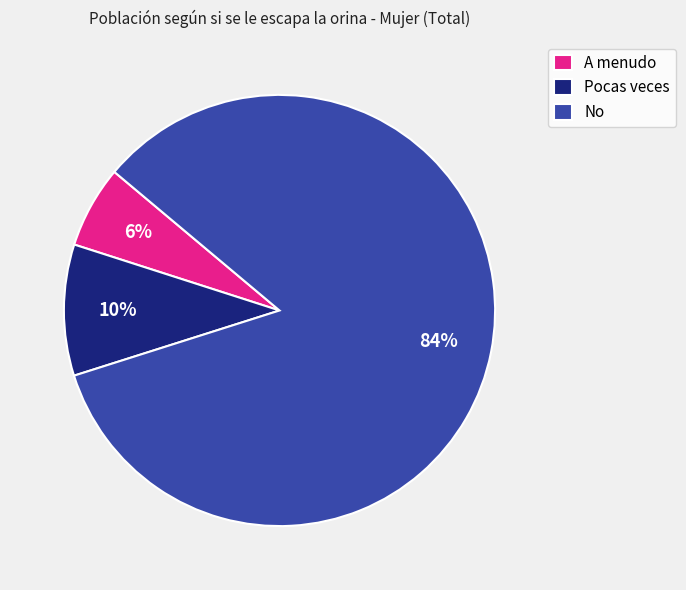

Which slice represents more than half of the pie?

No